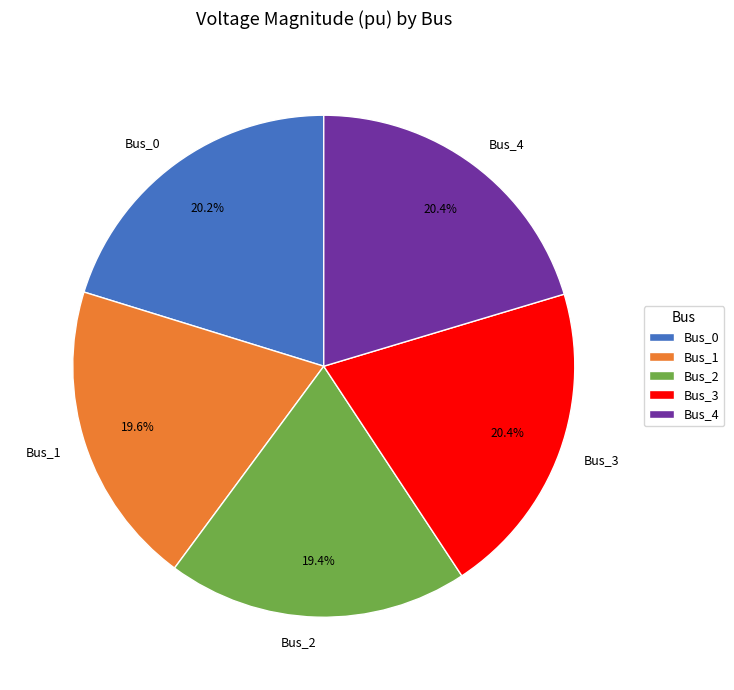

Does any single category account for the majority?

No